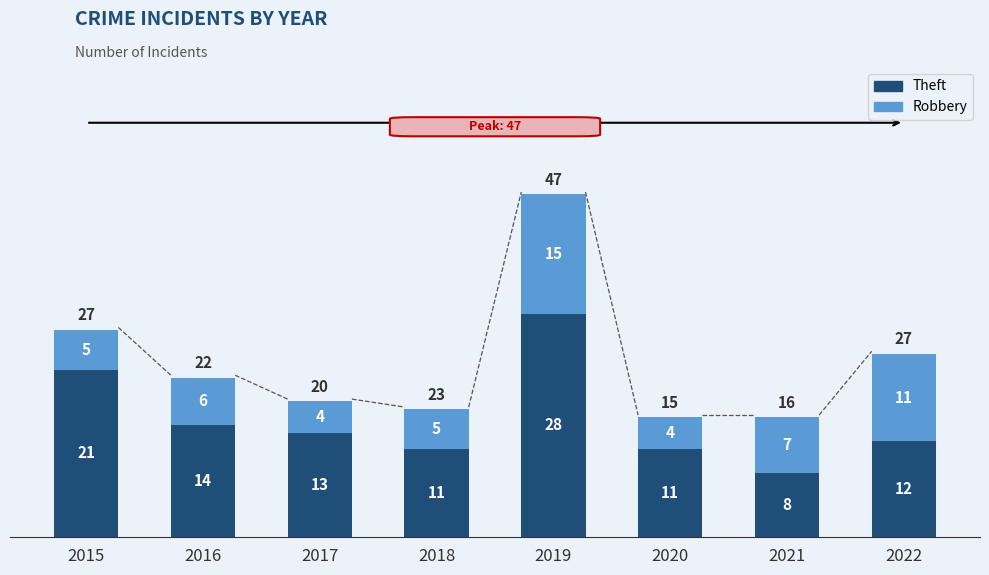

What is the minimum value for Theft?

8